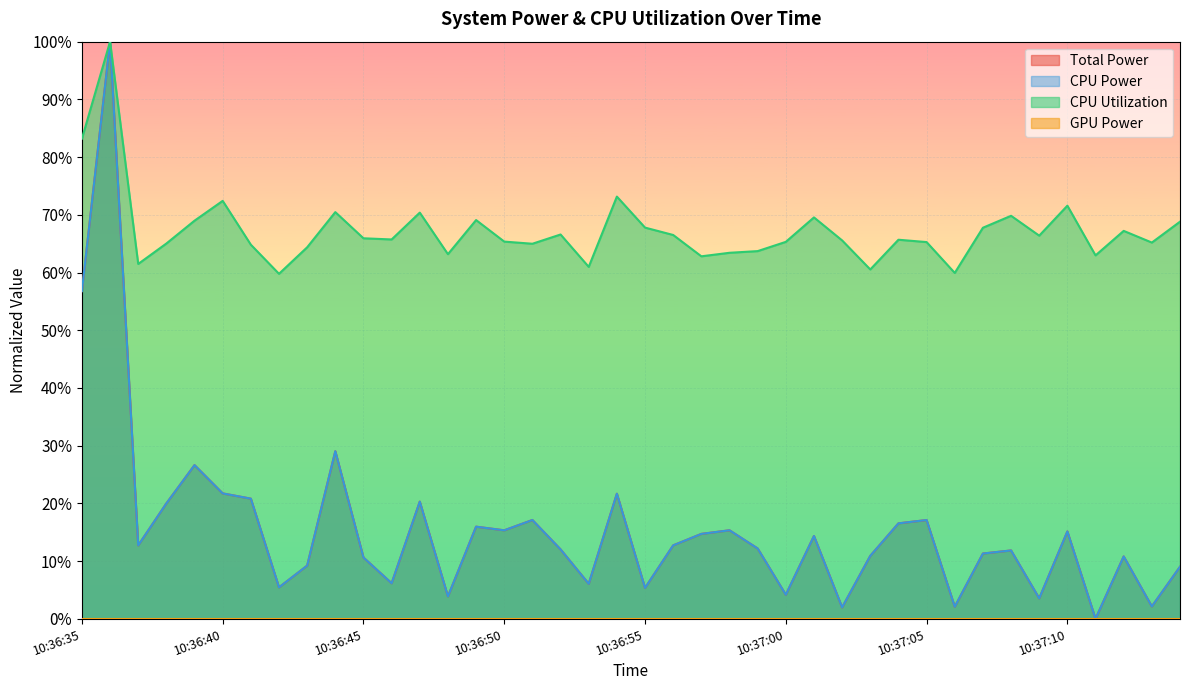

True or false: Total Power and CPU Utilization intersect in this chart.

False